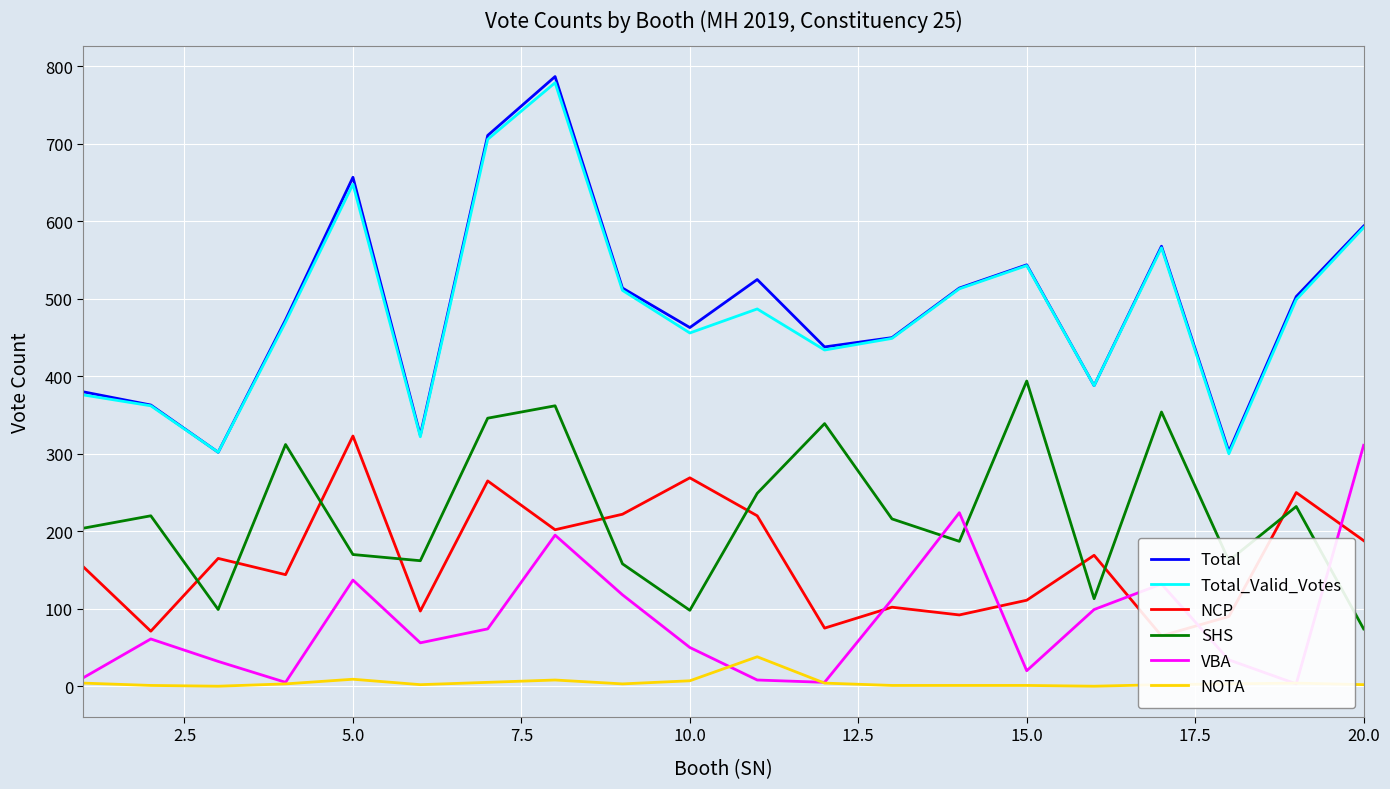

What is the maximum value for Total_Valid_Votes?

779